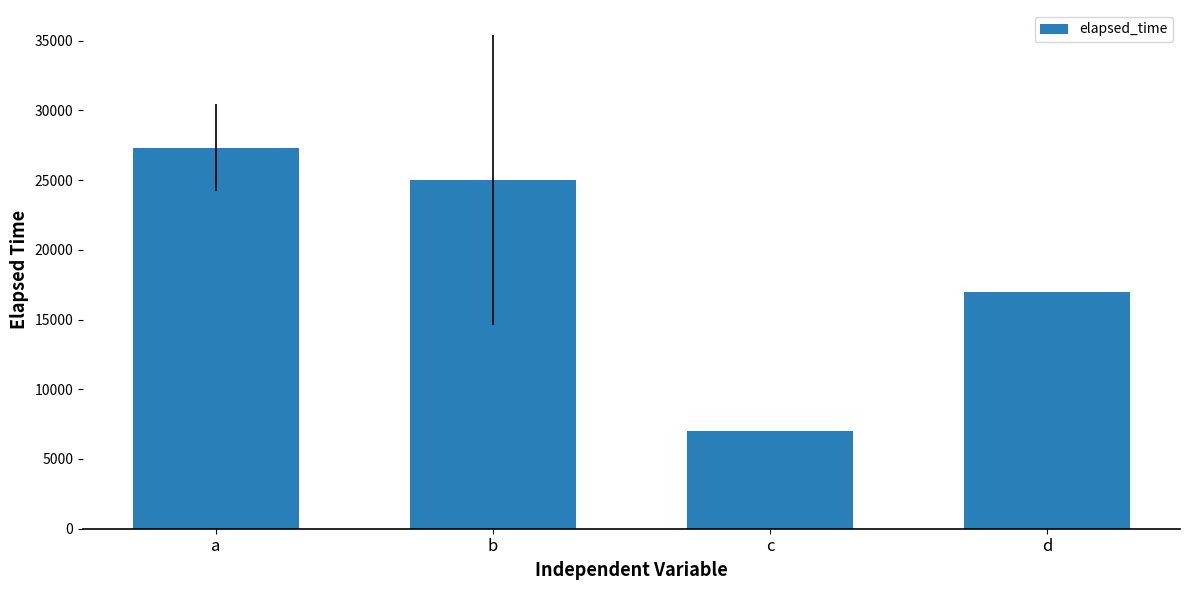

How many values are below 25000?

2